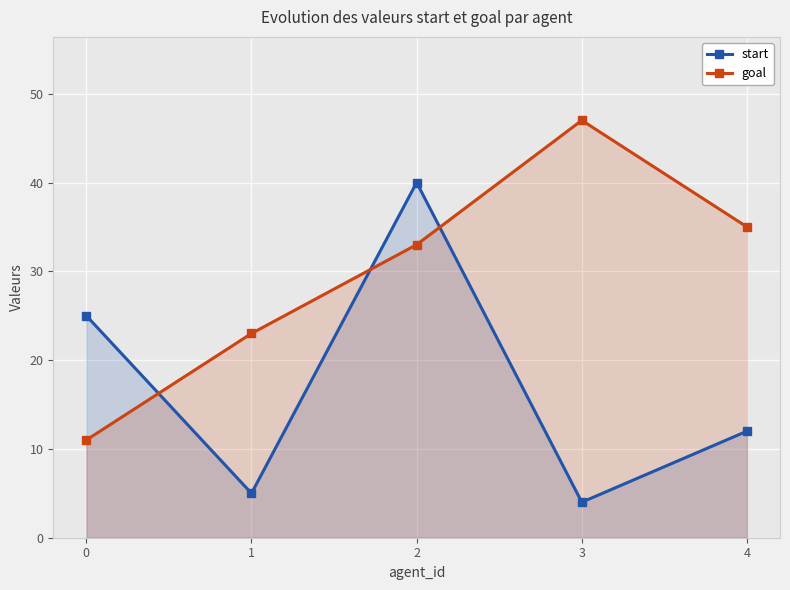

What is the value of the start point at the 5th from the left?

12